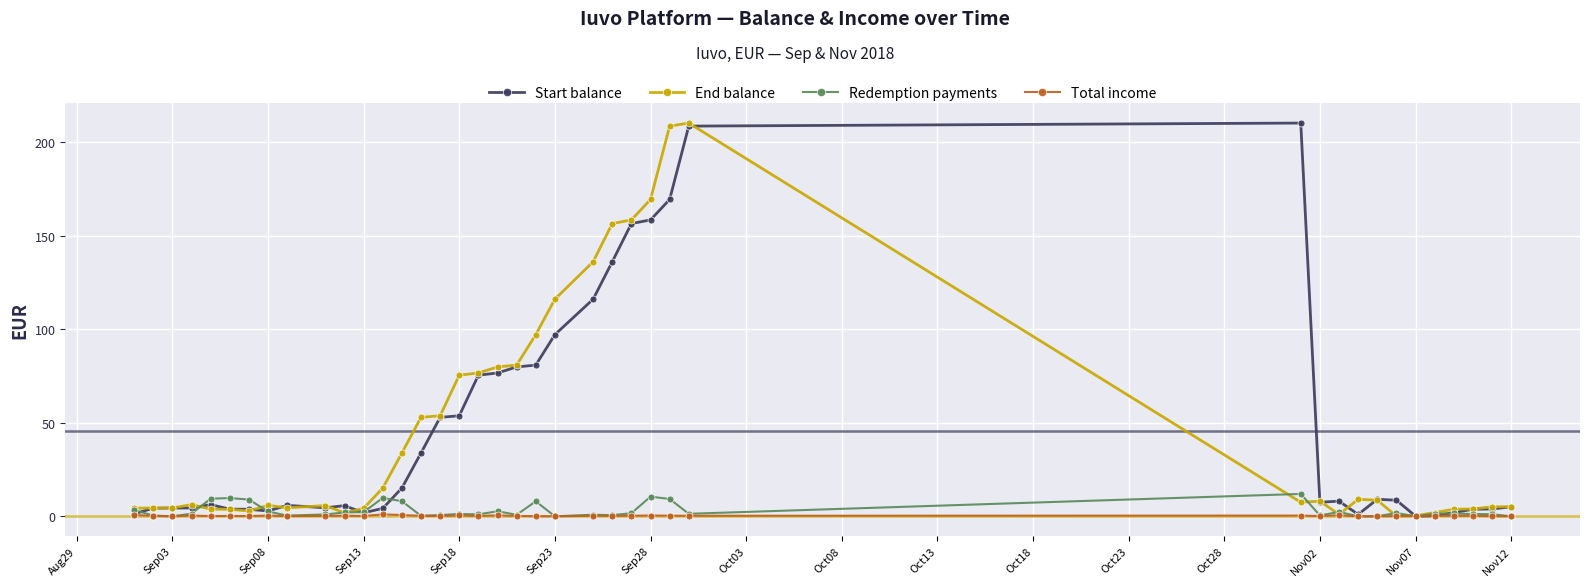

What is the greatest value displayed?

210.2